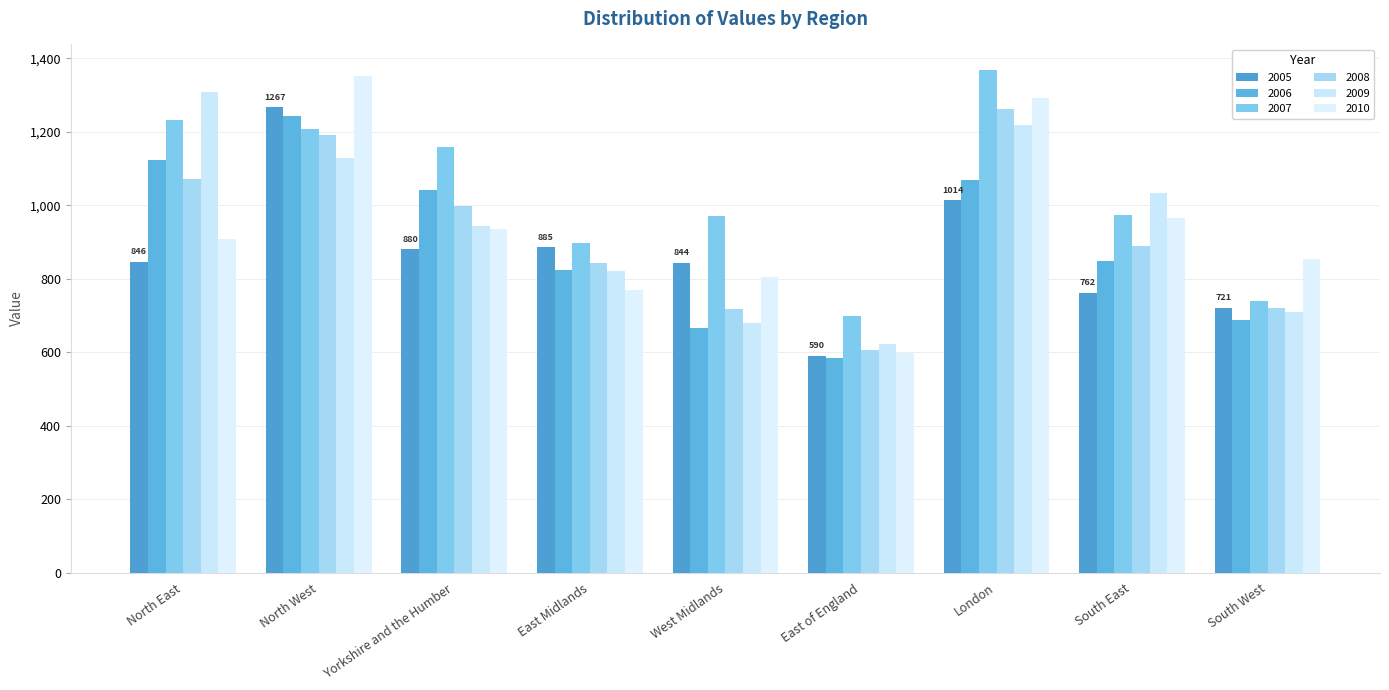

Which series has the widest spread of values?

2010